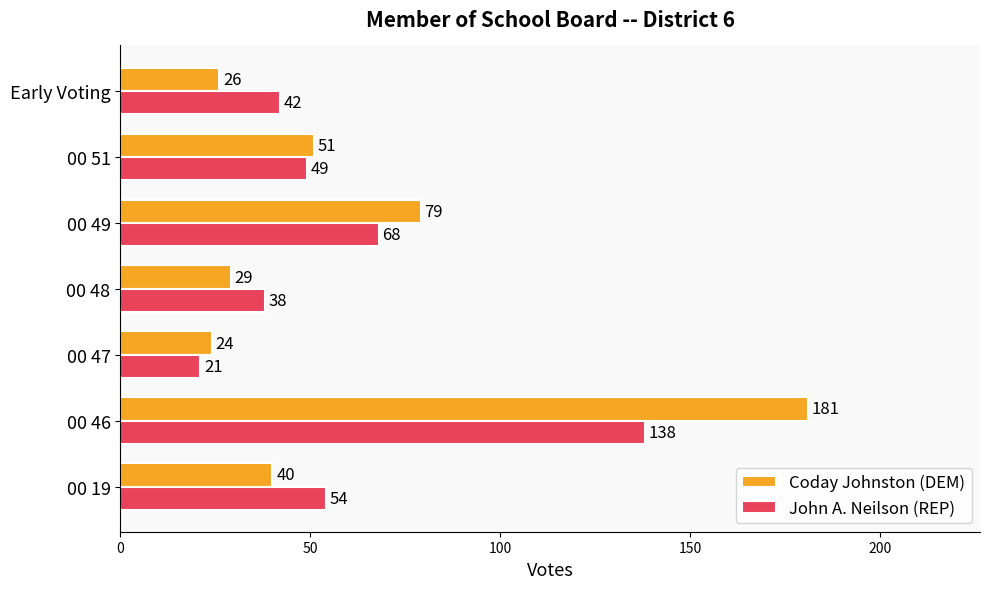

What are all the series names shown in the legend?

Coday Johnston (DEM), John A. Neilson (REP)